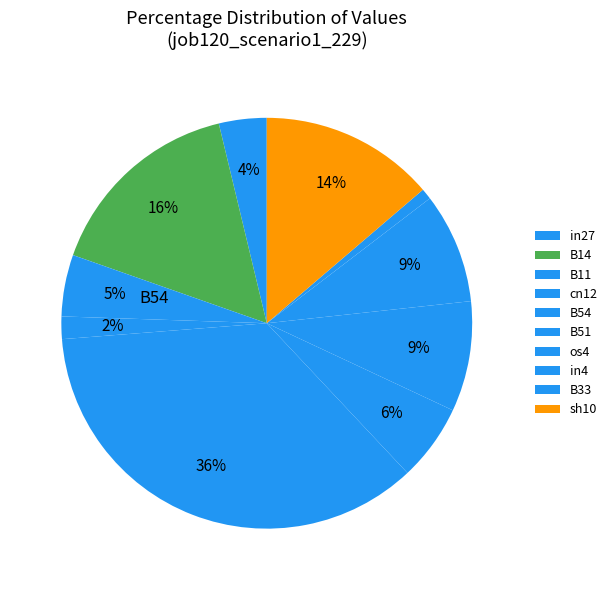

Count the number of slices in the pie.

10